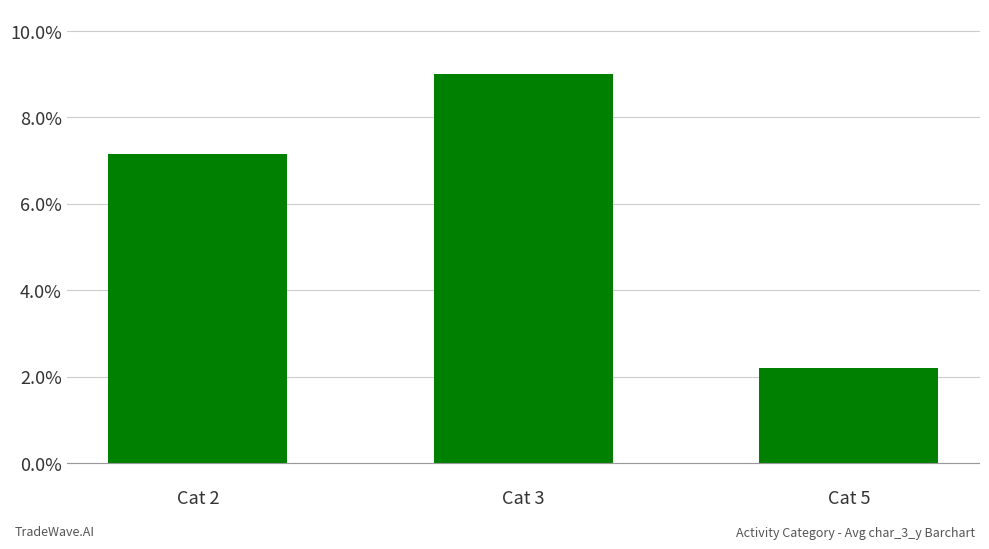

What is the difference between the values at Cat 2 and Cat 3?

1.9